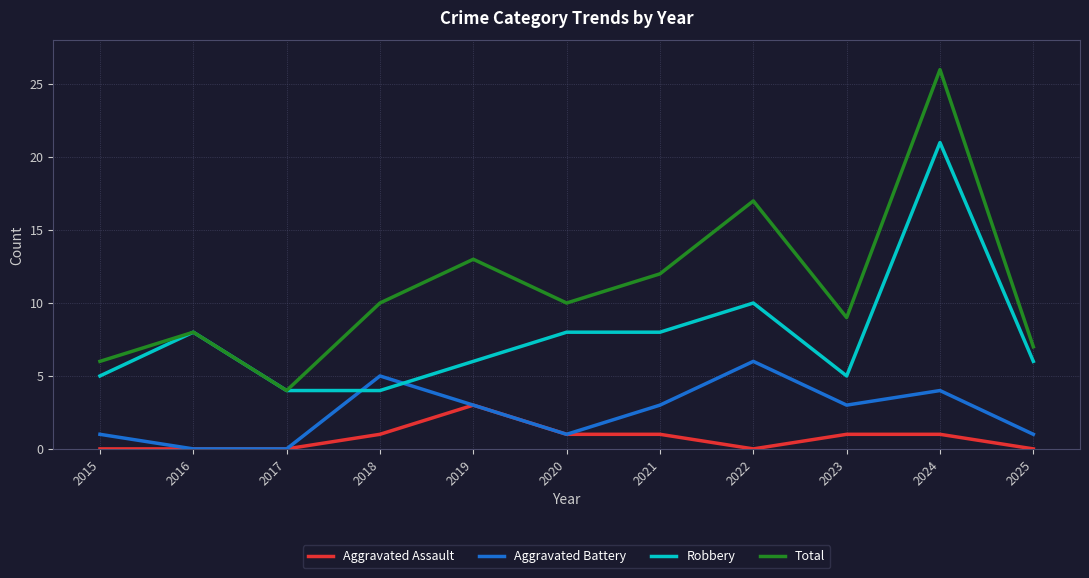

The Aggravated Battery series shows 4 at 2024. True or false?

True